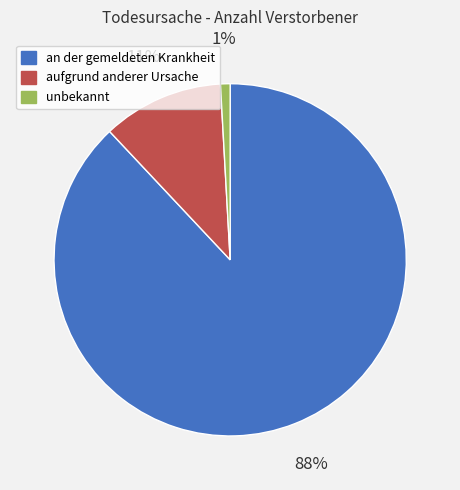

To the nearest percent, what is the difference between the an der gemeldeten Krankheit and unbekannt slice percentages?

87%